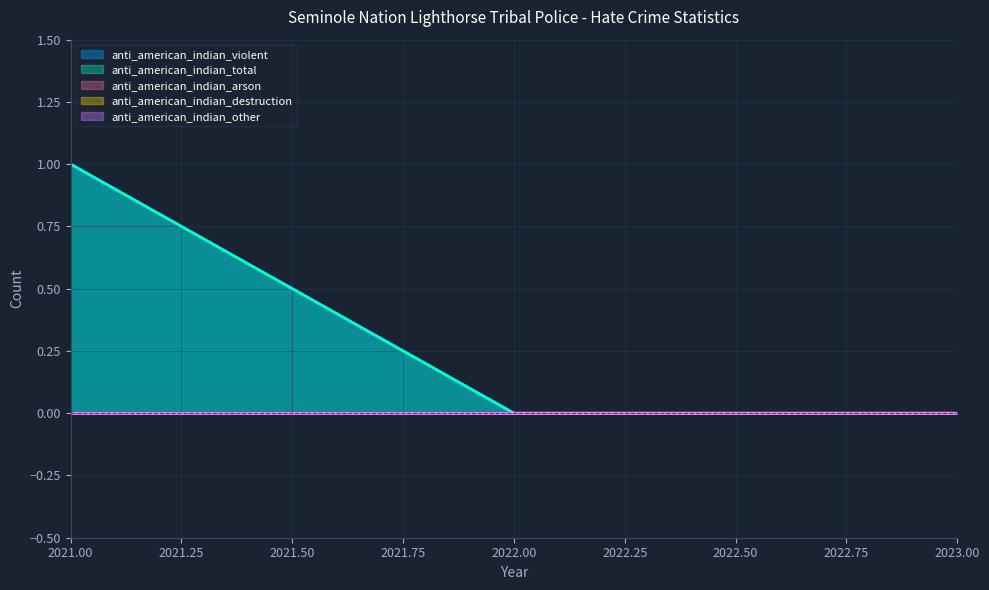

True or false: anti_american_indian_destruction has a value of 0 at 2023.

True